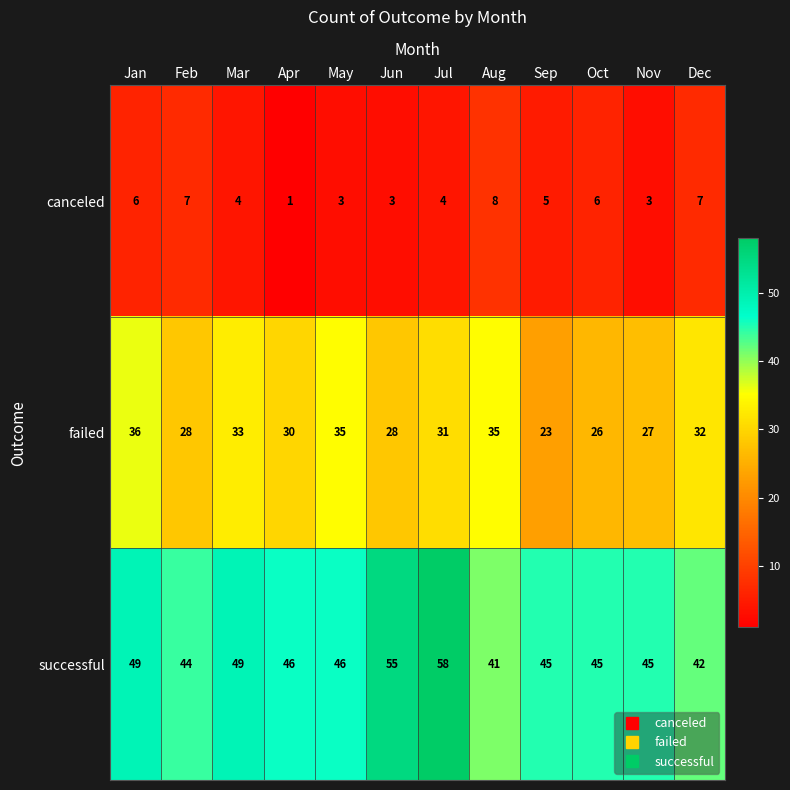

List the series in order of their peak value, highest first.

successful, failed, canceled